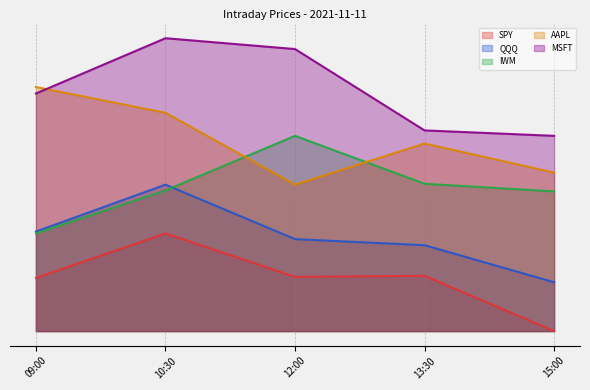

At which label does AAPL reach its peak?

09:00